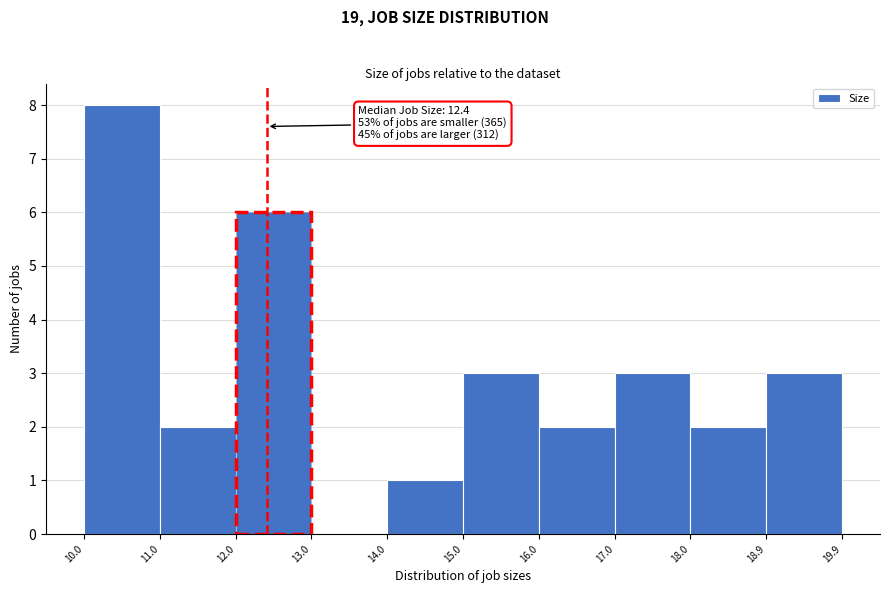

Over which range of the x-axis is the bar tallest?

10.0 to 11.0